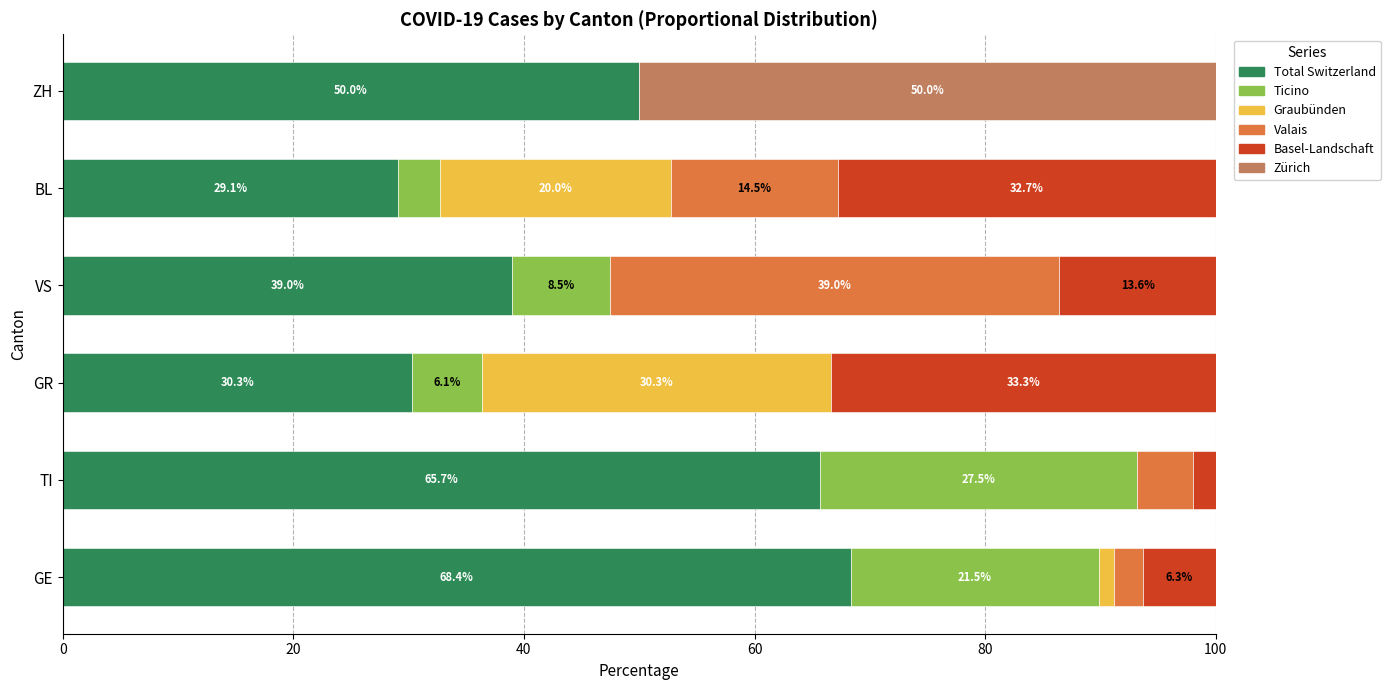

How many series are shown in this chart?

6